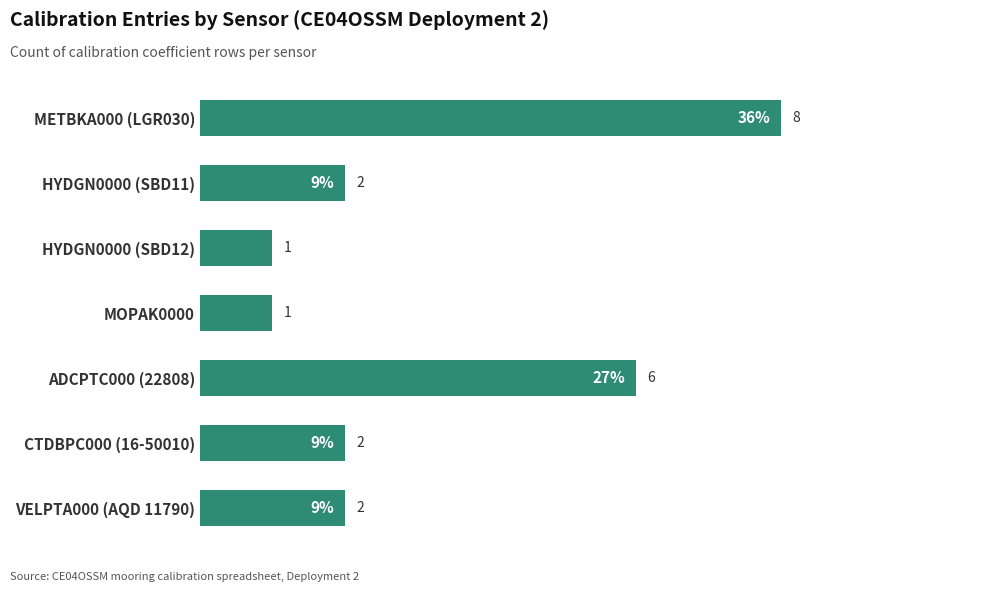

Reading bottom to top, list all the values displayed in this chart.

2	2	6	1	1	2	8